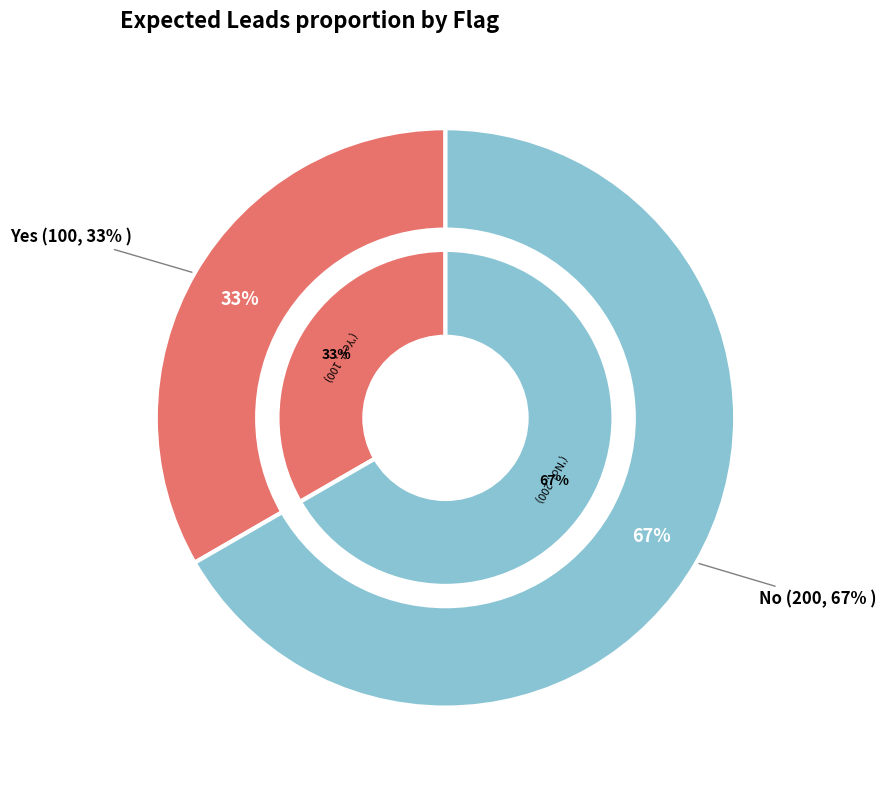

Is it true that No is 67% of the pie?

True